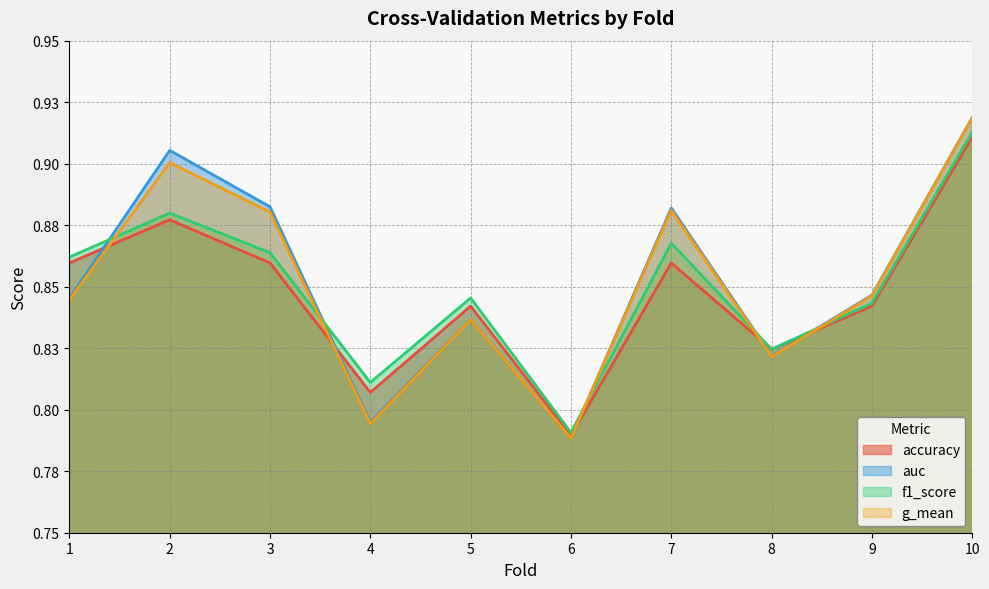

Is the value of g_mean at 3 greater than the value of f1_score at 1?

Yes